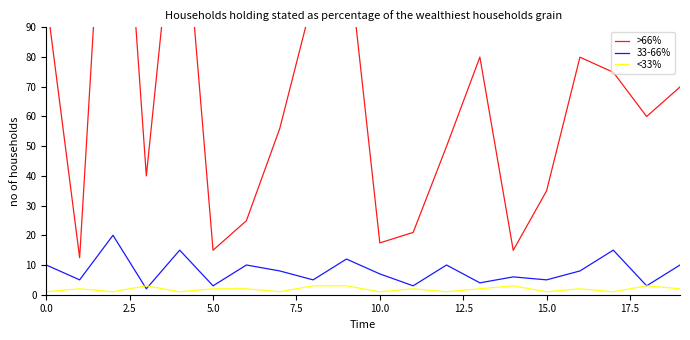

What is the maximum value for <33%?

3